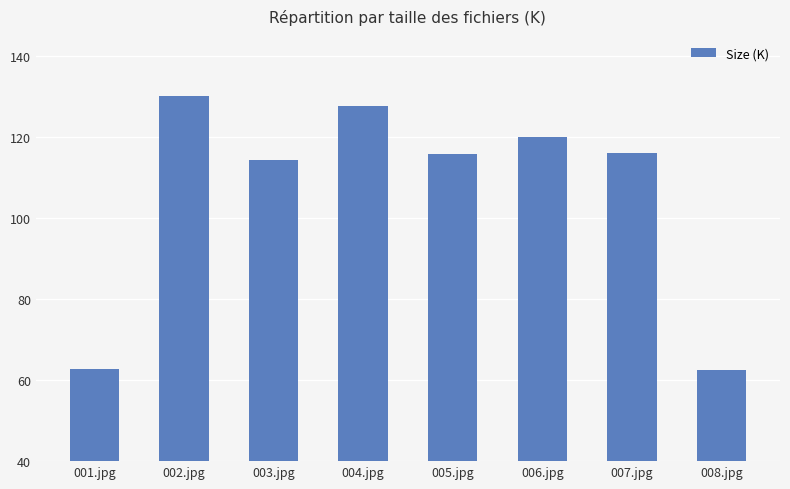

The value at 007.jpg is 71.7. True or false?

False